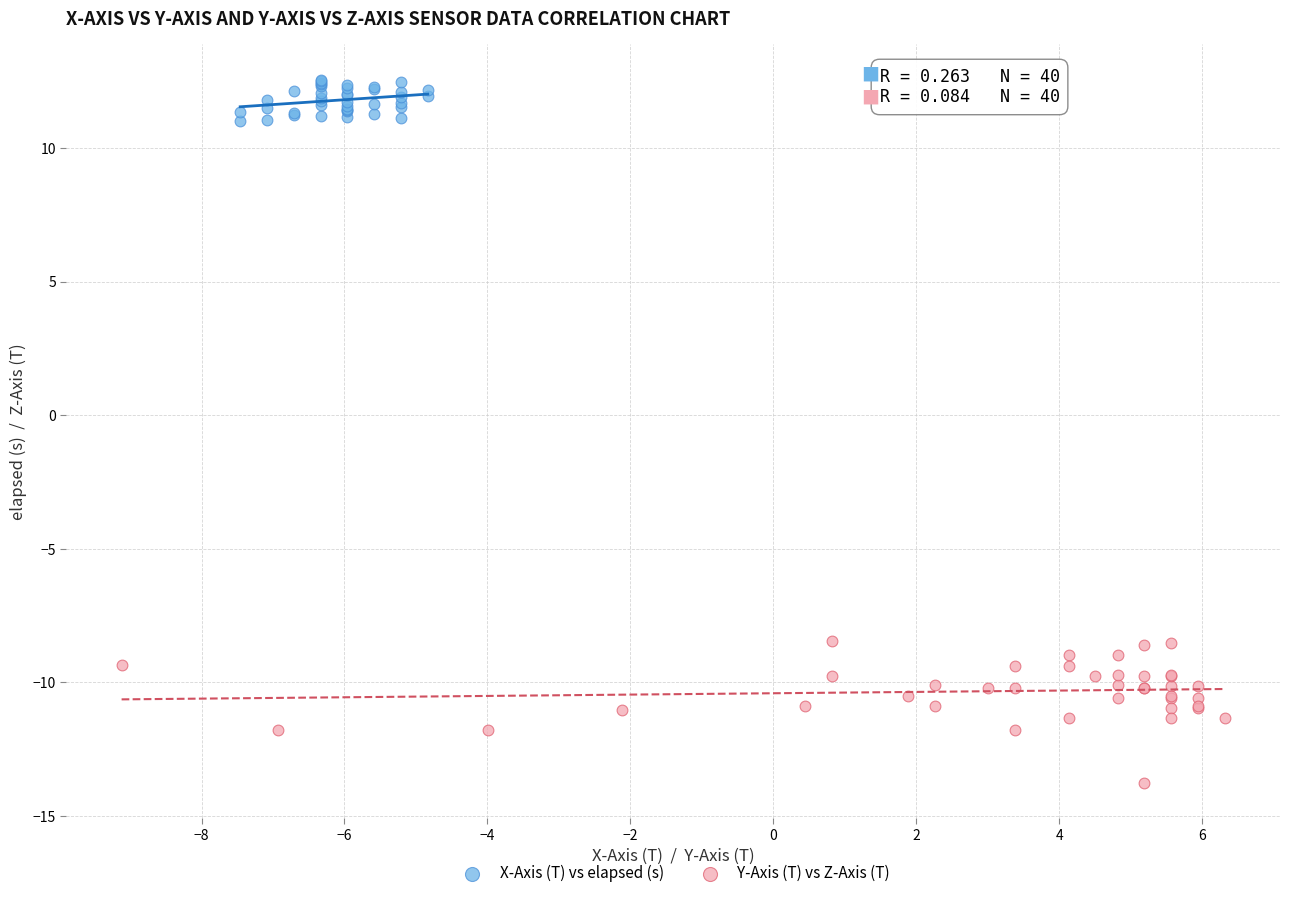

Which series has the largest Y range (max minus min)?

Y-Axis (T) vs Z-Axis (T)